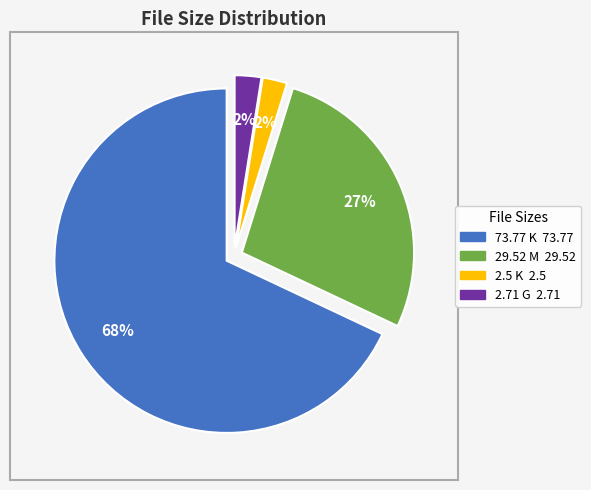

To the nearest percent, what portion does 29.52 M represent?

27%